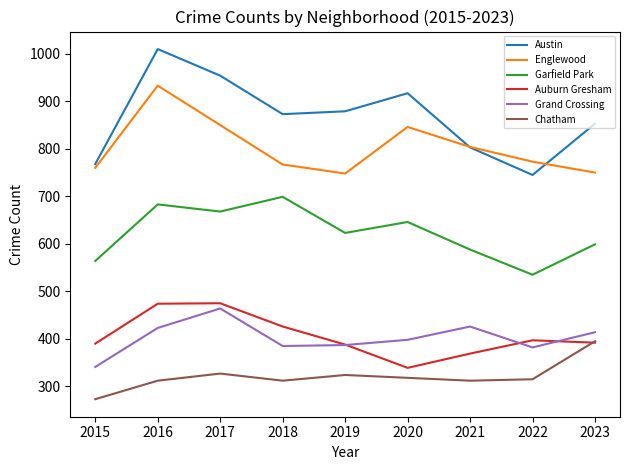

What value does the Austin series have at 2015, to the nearest 50?

750